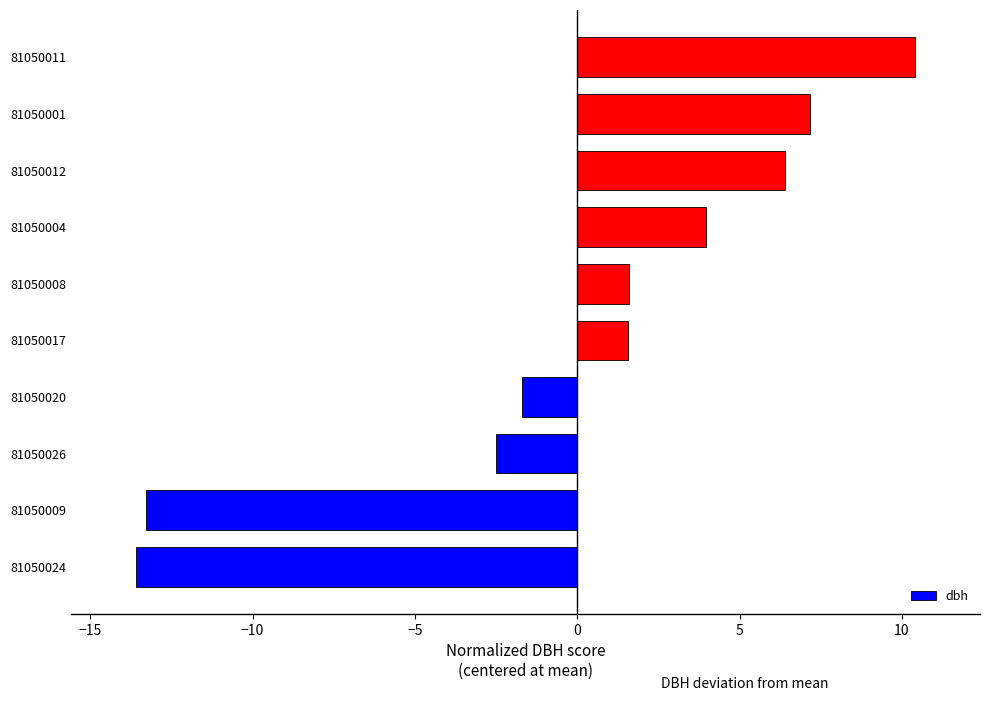

The chart shows a value of 6.4 at 81050012. True or false?

True